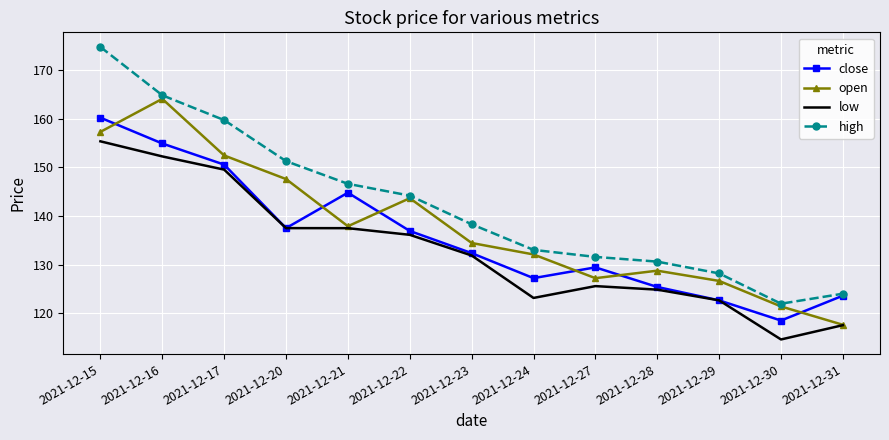

List the series in order of their overall mean, highest first.

high, open, close, low